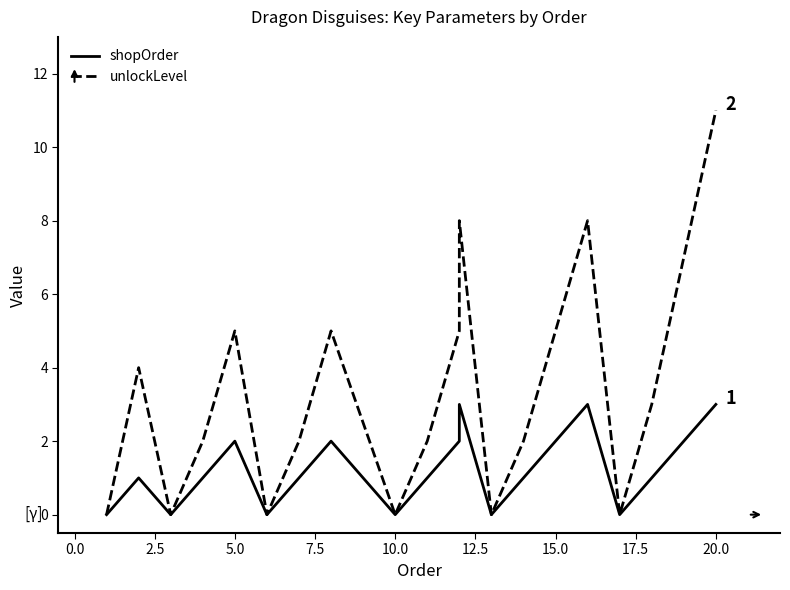

How many values in the unlockLevel series are below 3?

10